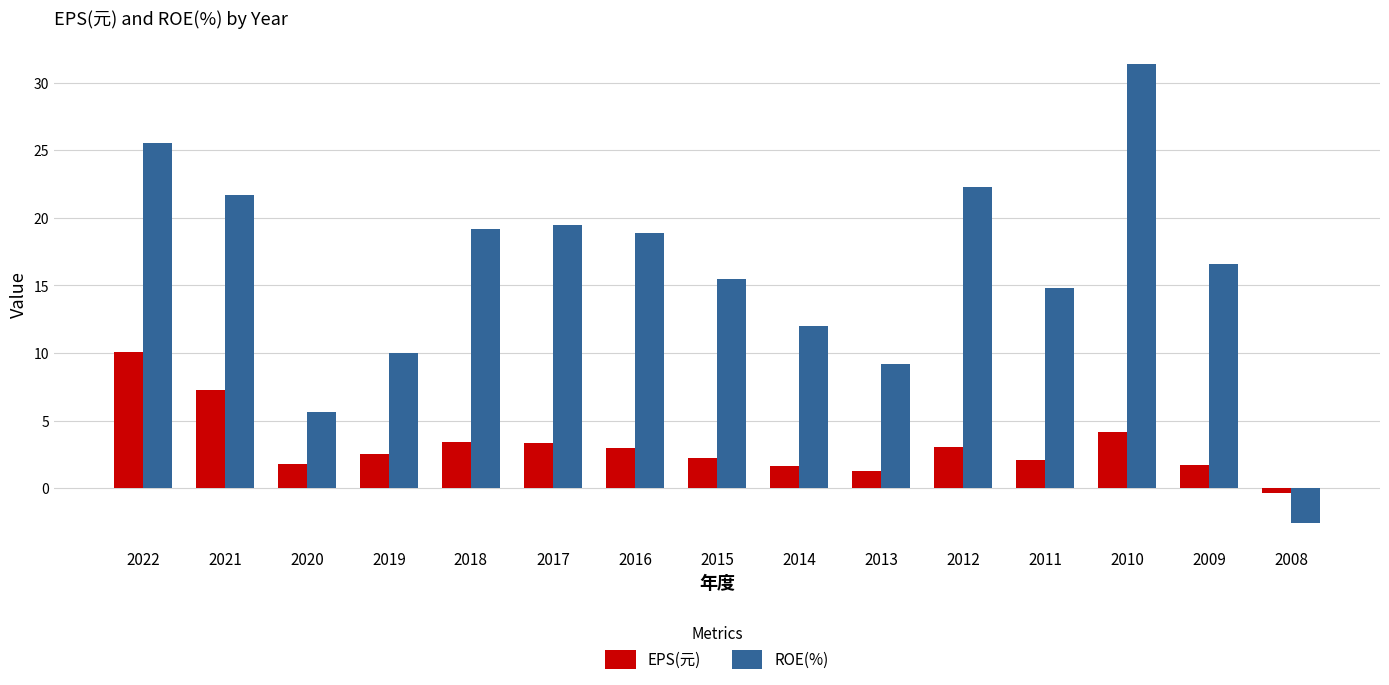

True or false: ROE(%) has a value of 34.7 at 2017.

False